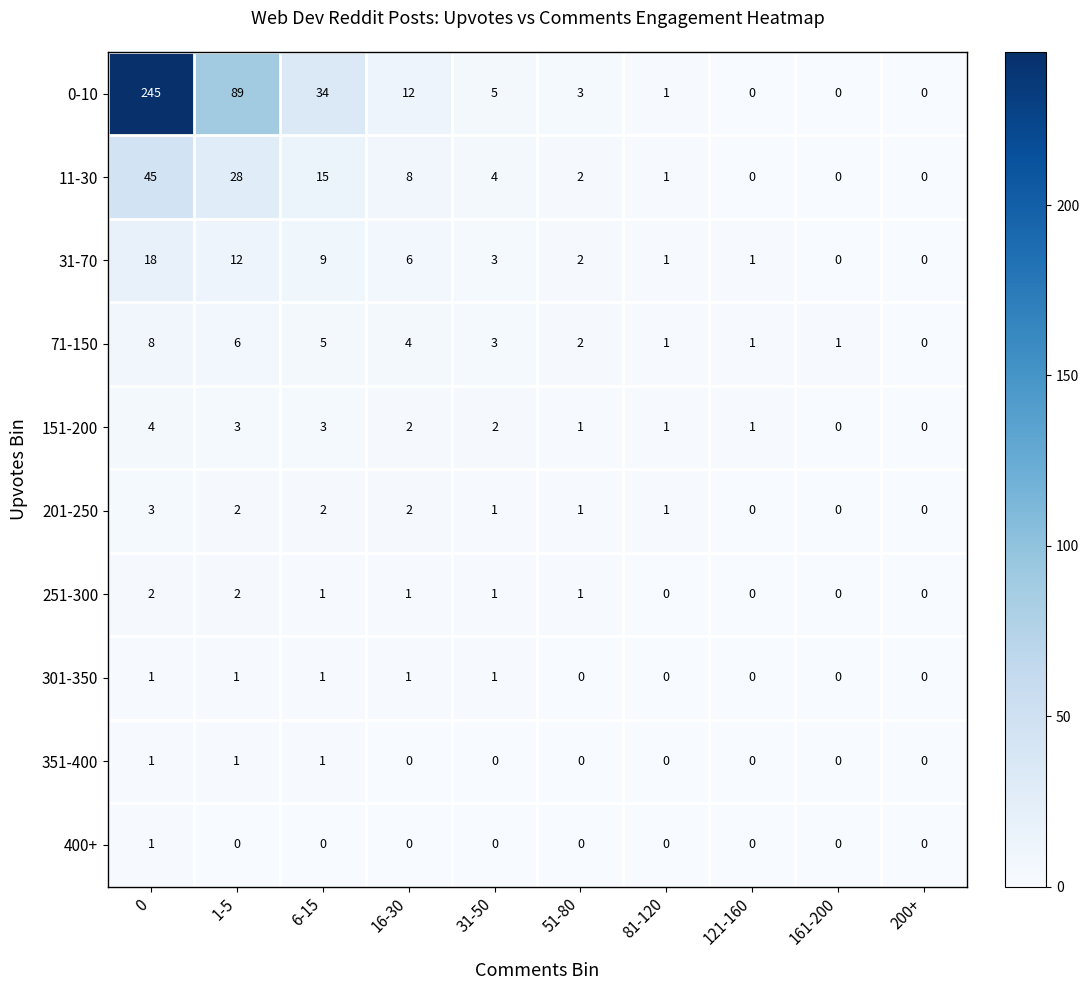

What is the greatest value displayed?

245